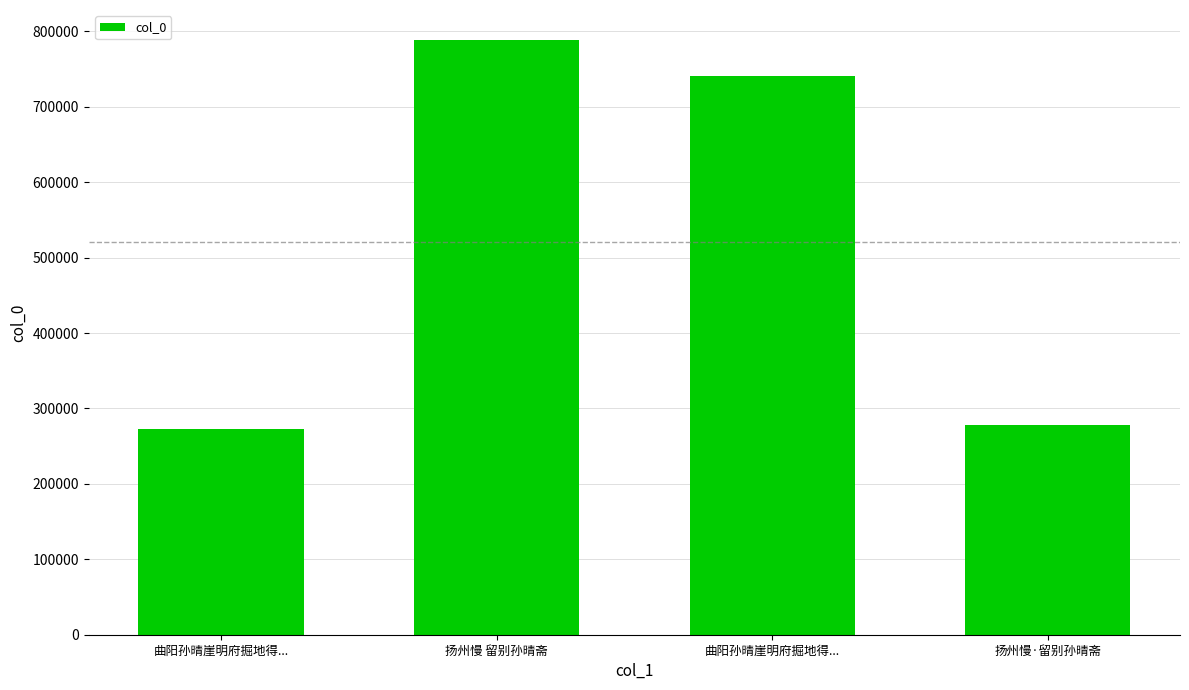

How many data points are less than 741124?

2